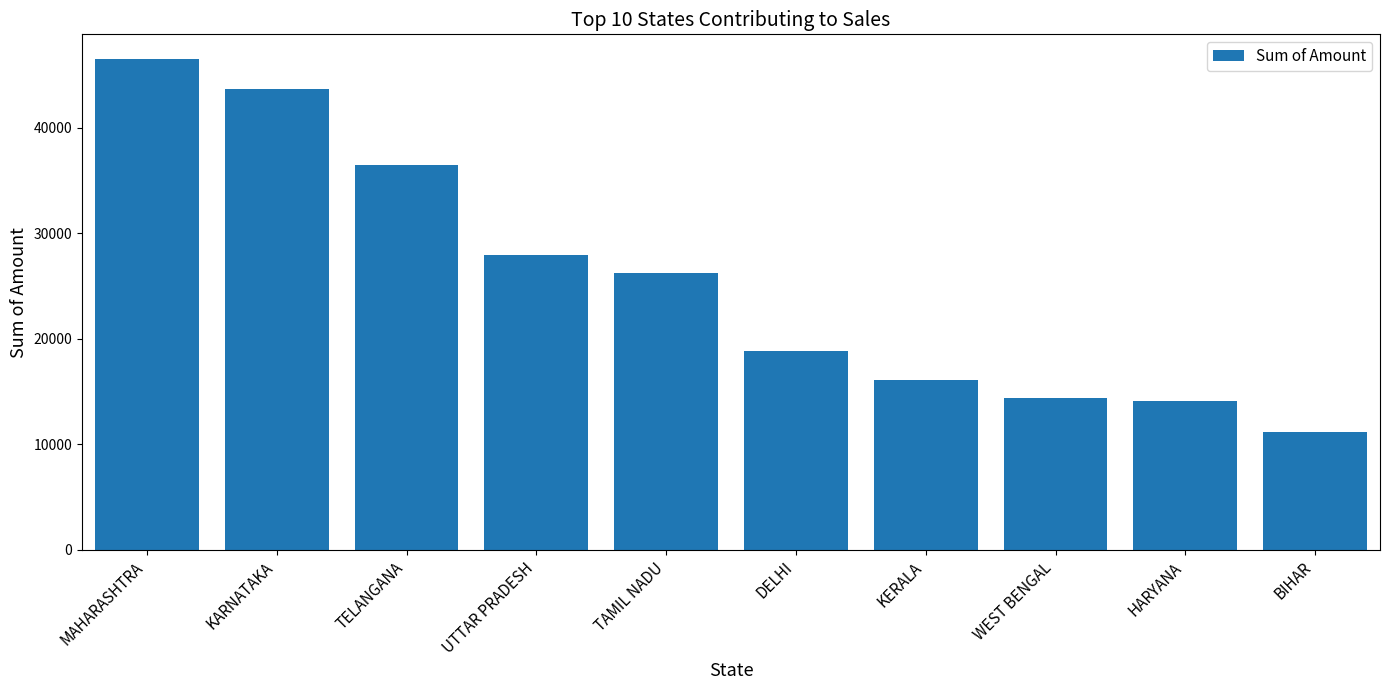

What is the label of the 3rd bar from the left?

TELANGANA